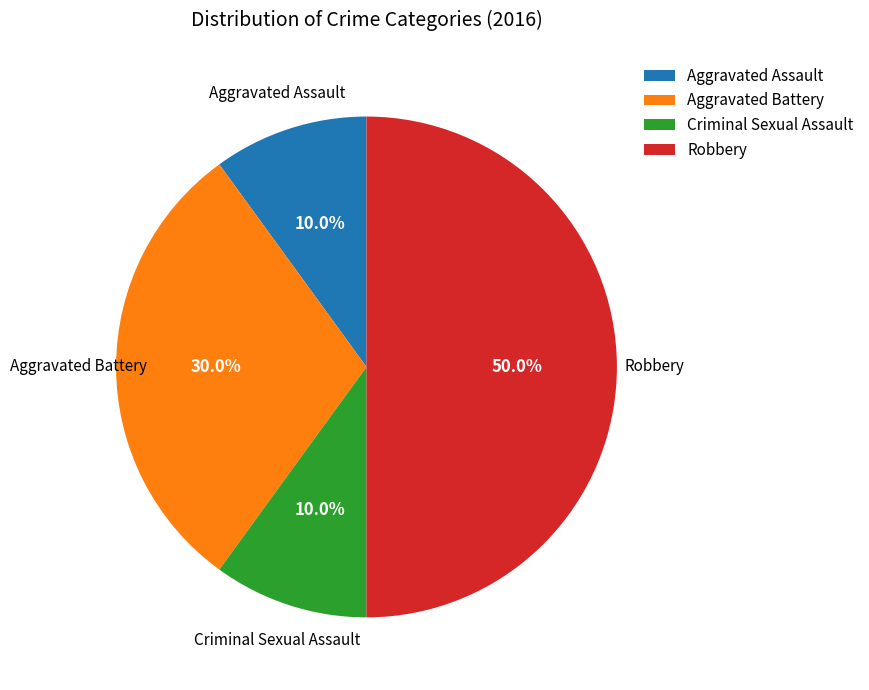

What is the ratio of the value at Criminal Sexual Assault to the value at Aggravated Assault?

1.0